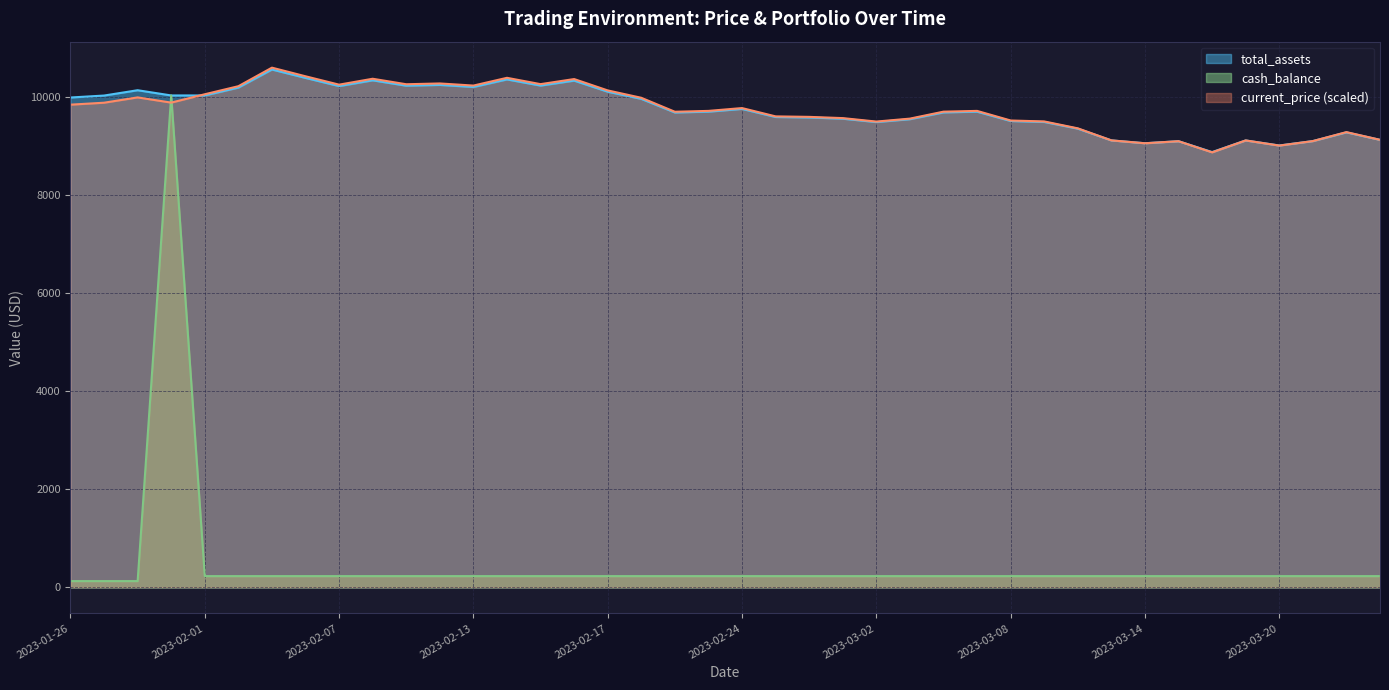

Which series changed the most between 21 and 39?

current_price